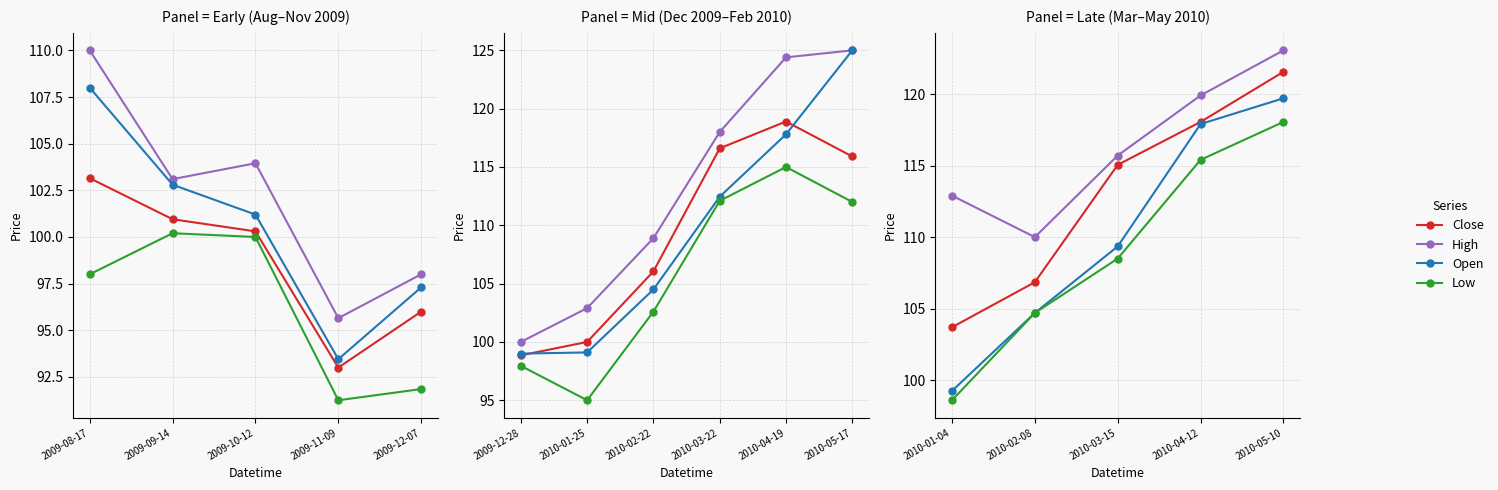

True or false: High and Close cross at least once.

False